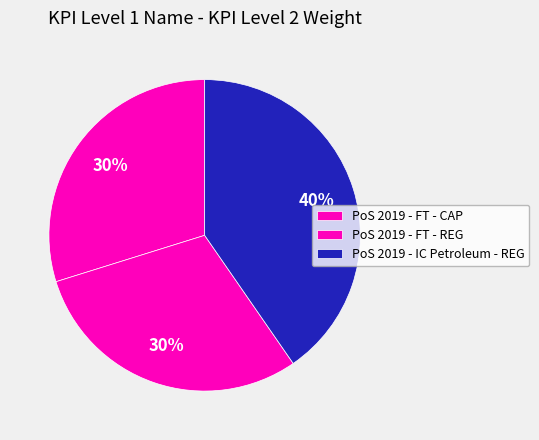

How many slices are in this pie chart?

3